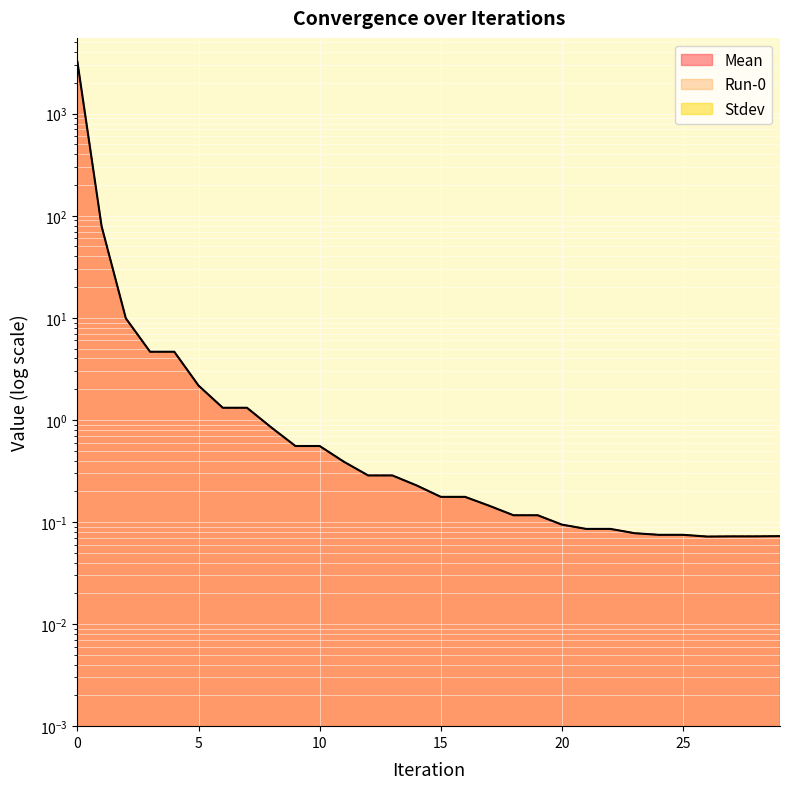

What is the difference between the maximum and second lowest values in the Mean series?

3235.2